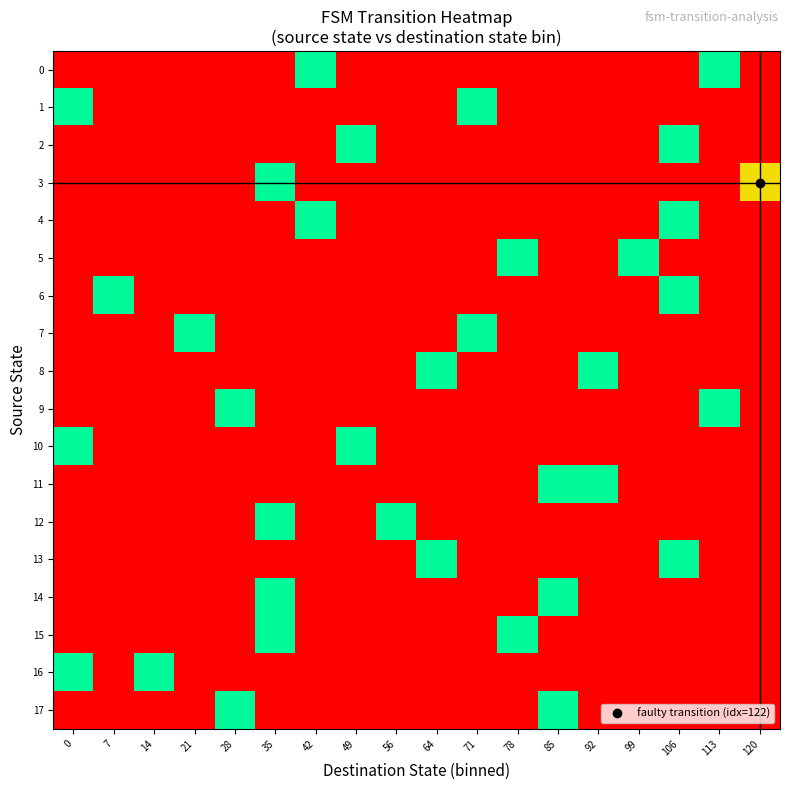

What is the difference between the highest and lowest values at 28?

100